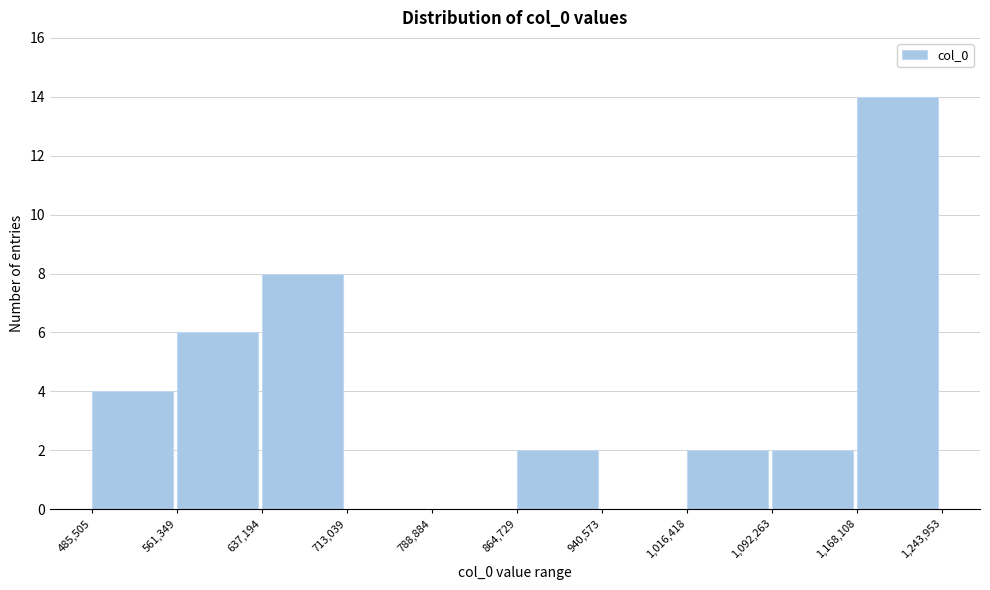

Reading left to right, list every bar in this chart as the range it spans on the x-axis followed by its height. The values are not printed on the chart, so give them approximately, as read against the axis.

485,505 to 561,349: 4
561,349 to 637,194: 6
637,194 to 713,039: 8
713,039 to 788,884: 0
788,884 to 864,729: 0
864,729 to 940,573: 2
940,573 to 1,016,418: 0
1,016,418 to 1,092,263: 2
1,092,263 to 1,168,108: 2
1,168,108 to 1,243,953: 14